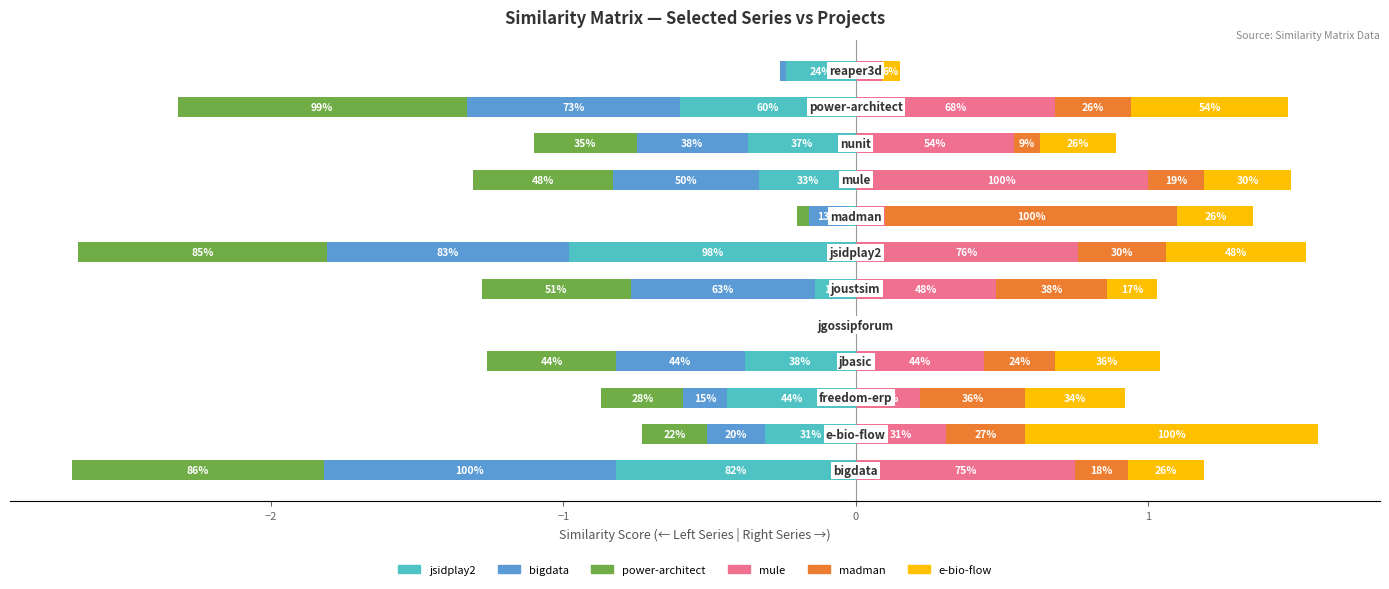

Between 8 and 10, which series saw the biggest shift?

power-architect.csv